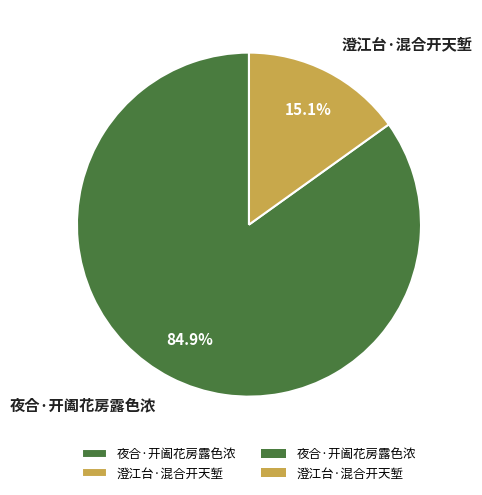

Does 夜合·开阖花房露色浓 account for over 50% of the chart?

Yes